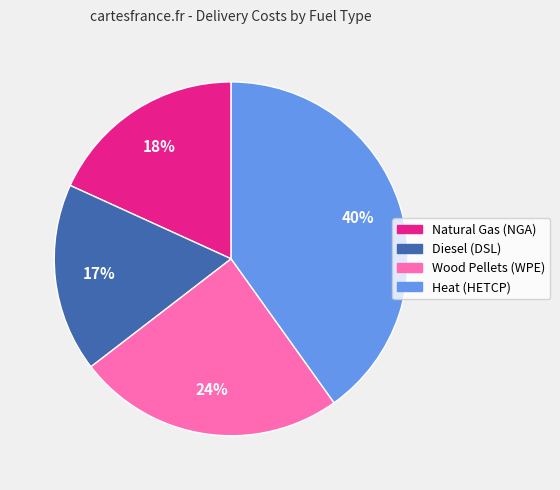

Rank the categories by value from lowest to highest.

Diesel (DSL), Natural Gas (NGA), Wood Pellets (WPE), Heat (HETCP)